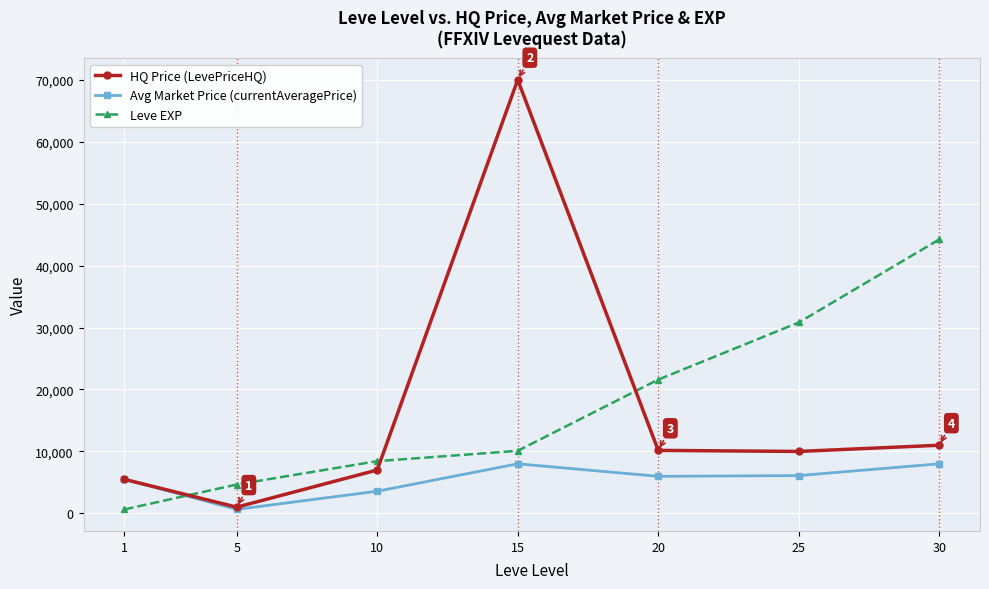

At how many categories does at least one series exceed 40755?

2